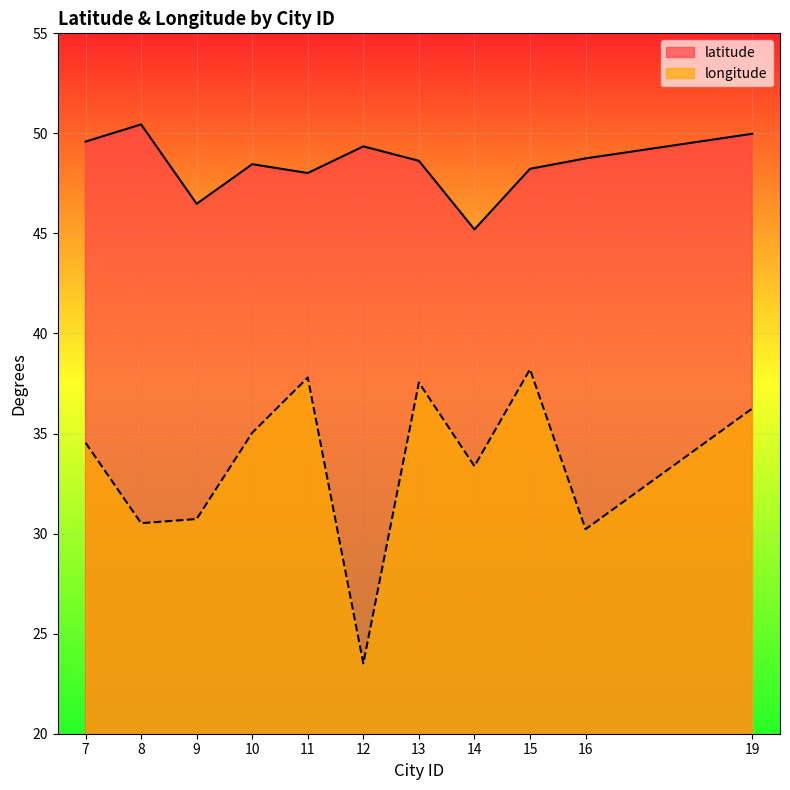

Rank the series by their average value, from highest to lowest.

latitude, longitude